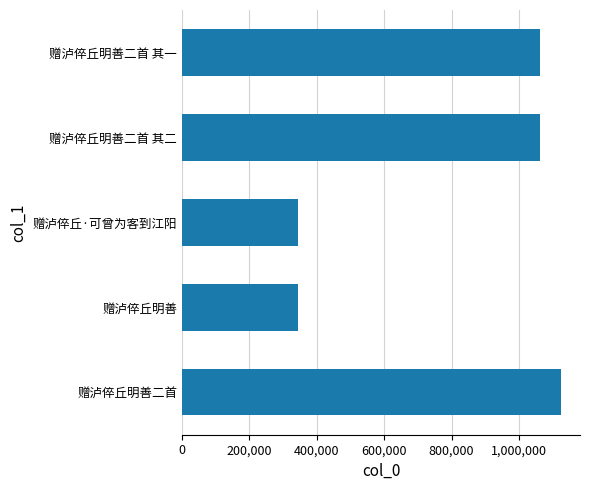

How many bars are there in total?

5